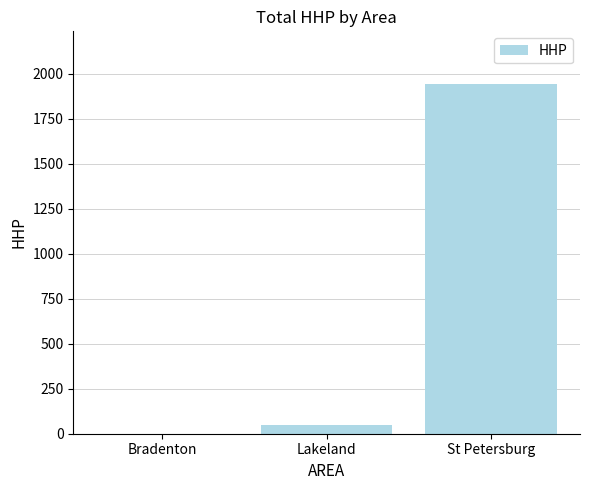

What is the maximum value shown in the chart?

1945